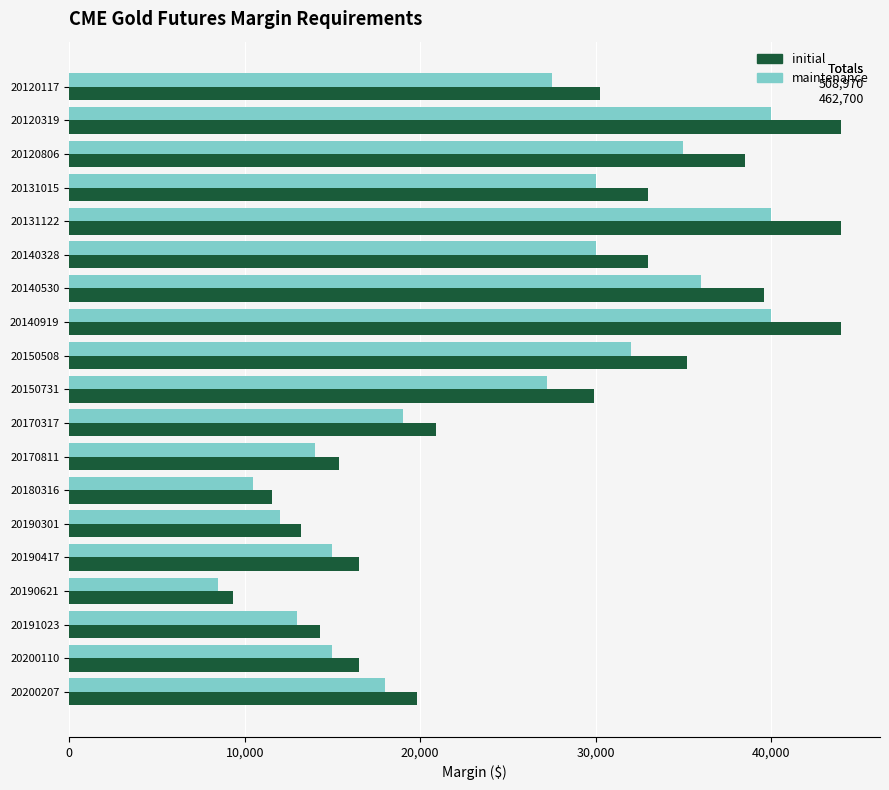

What is the minimum value for initial?

9350